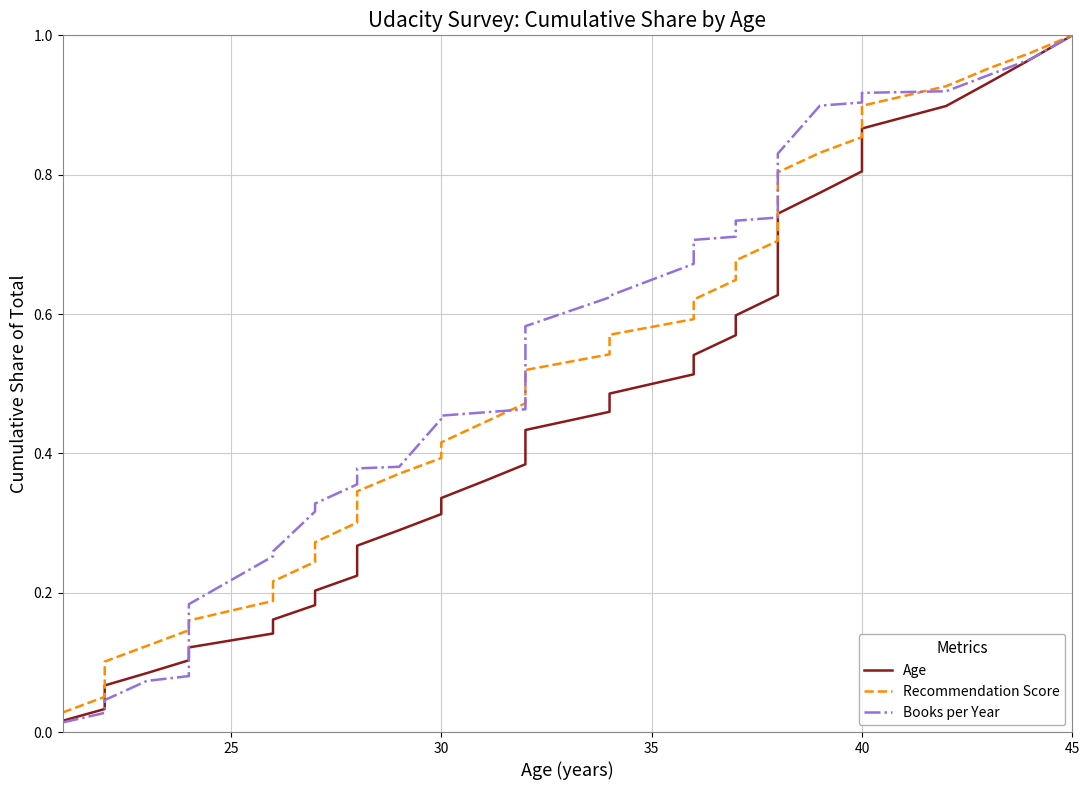

Is the value of Age at 21 greater than the value of Recommendation Score at 20?

Yes